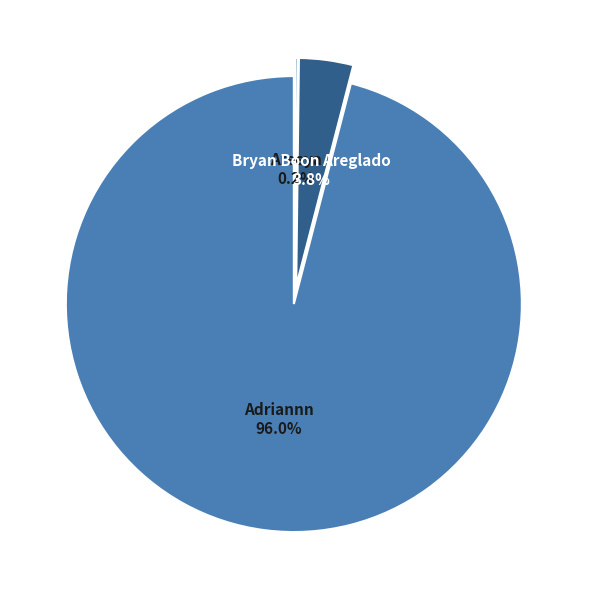

Which slice is the largest?

Adriannn